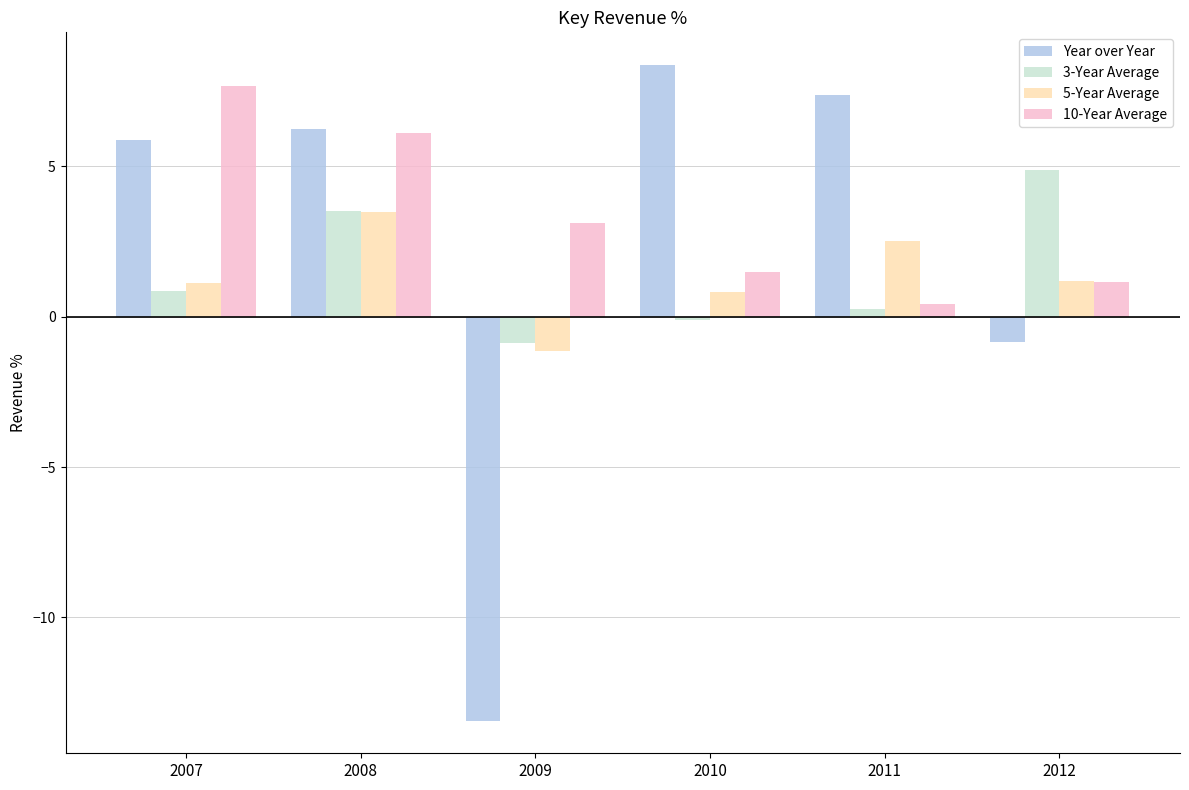

What is the value of the 3-Year Average bar at the 1st from the left?

0.9